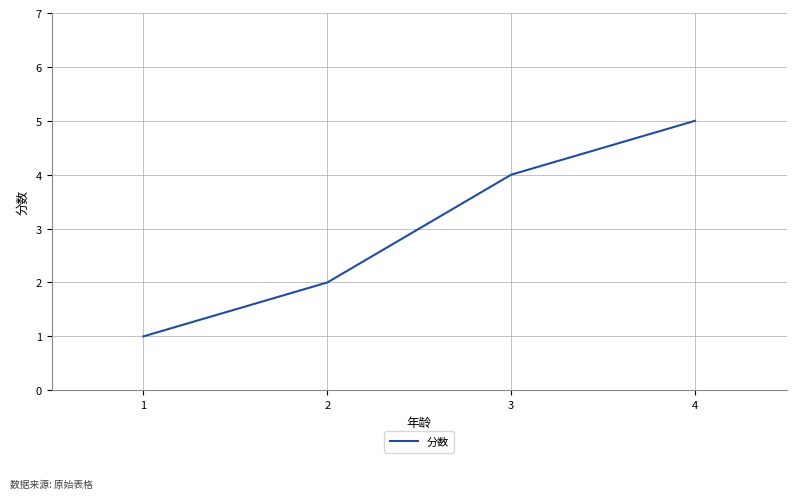

True or false: the data has more than 0 interior local peaks.

False